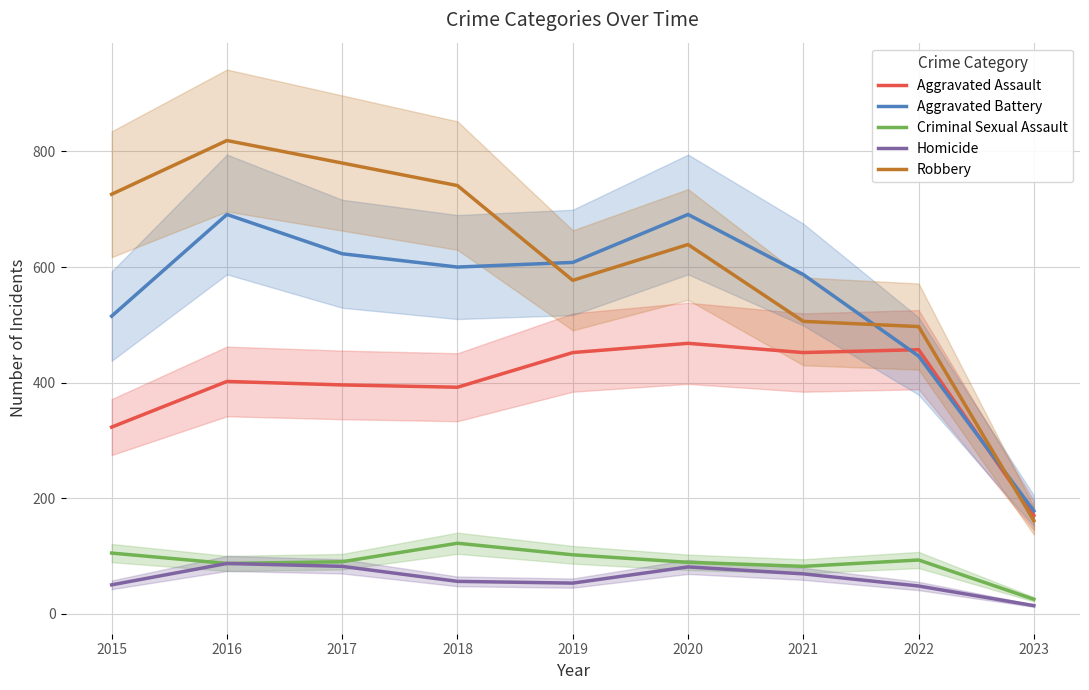

What is the difference between the maximum and minimum values in the Aggravated Battery series?

513